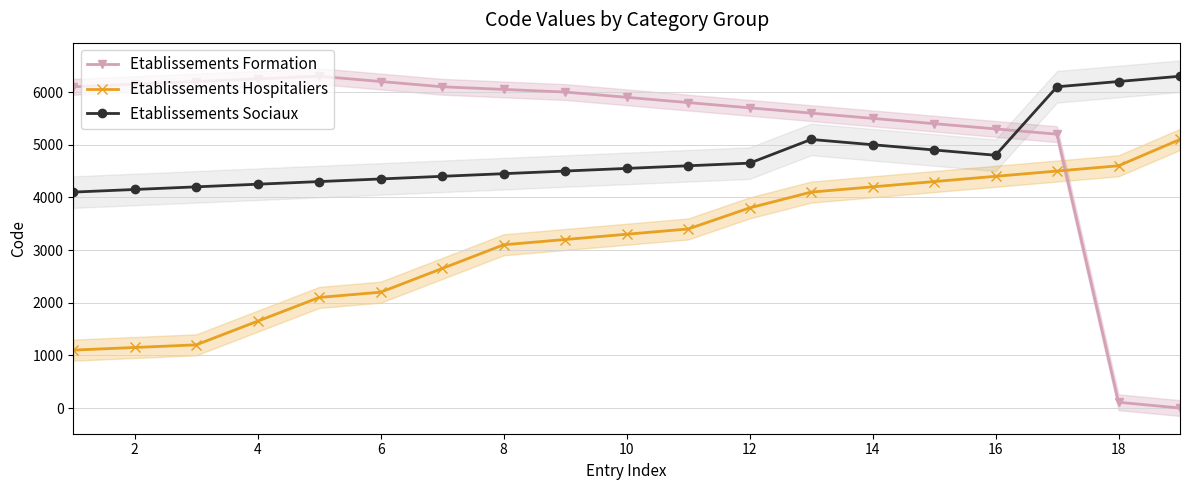

How many distinct data groups are displayed?

3